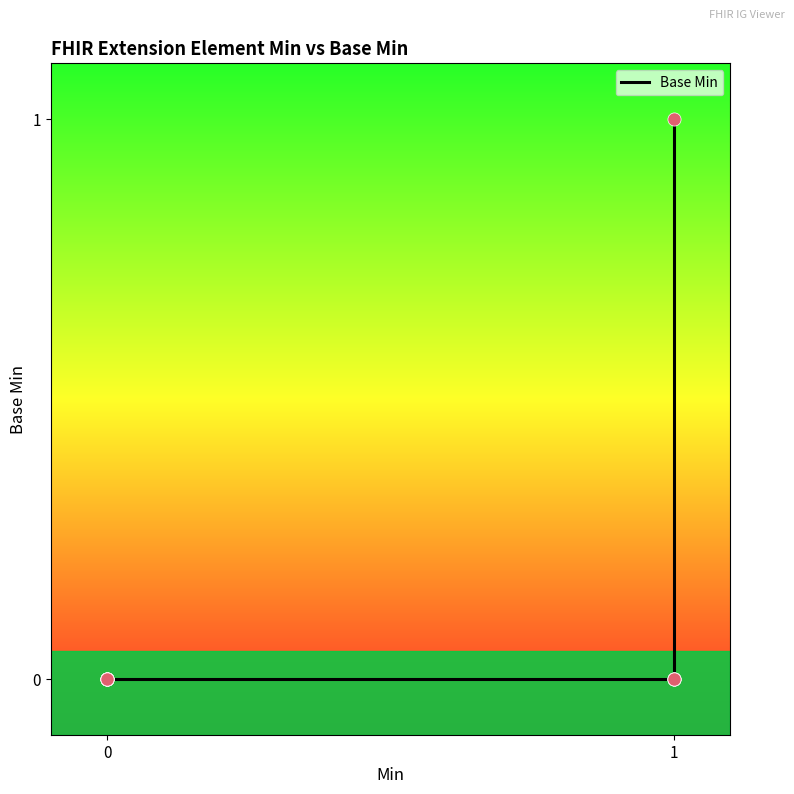

Between 1 and 0, which is larger?

1